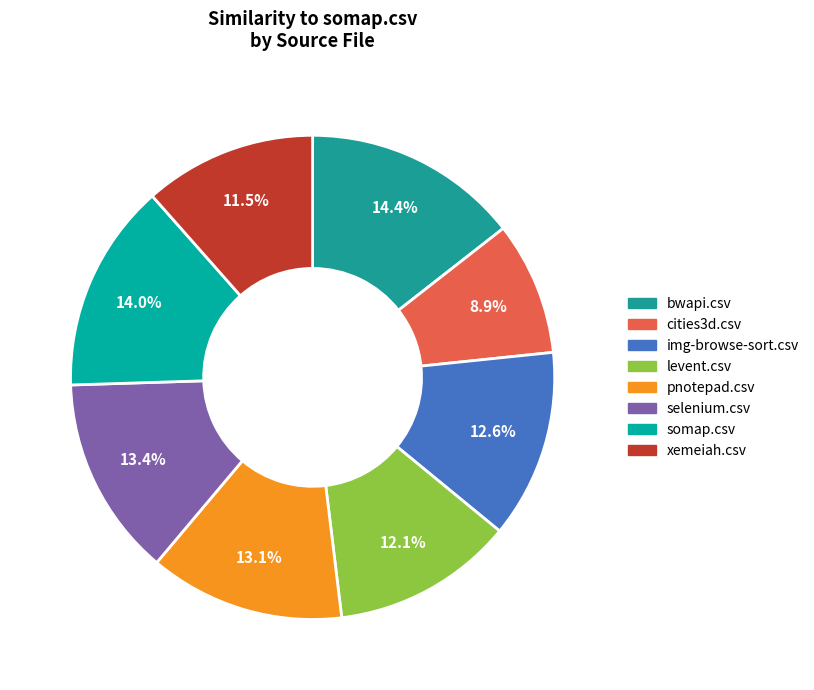

How many segments does this pie chart have?

8